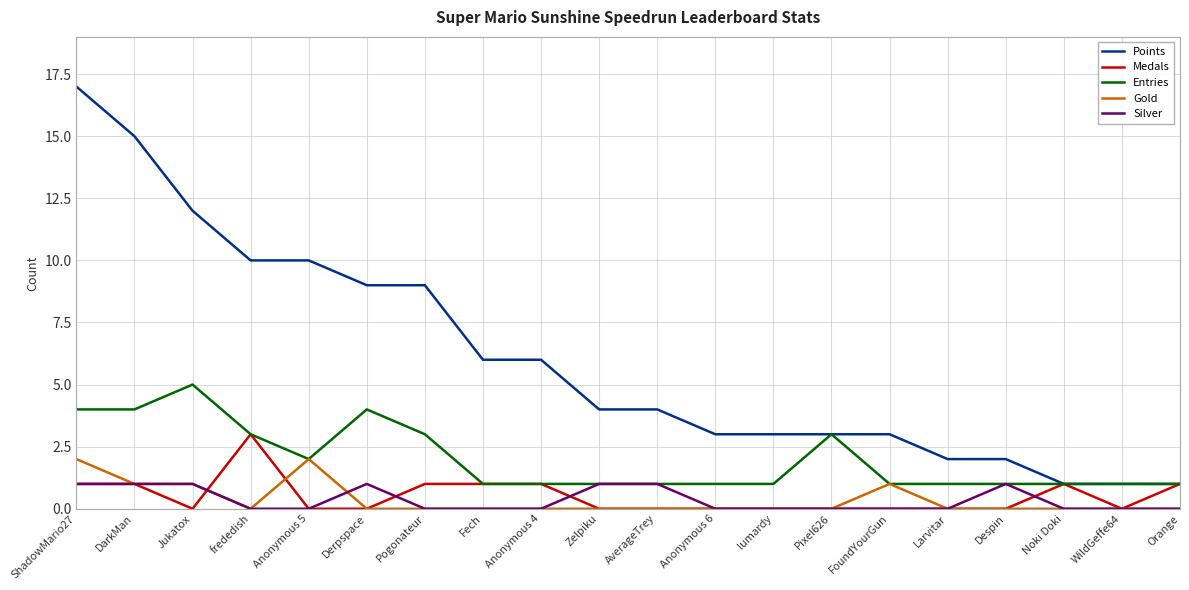

Which series has the widest spread of values?

Points